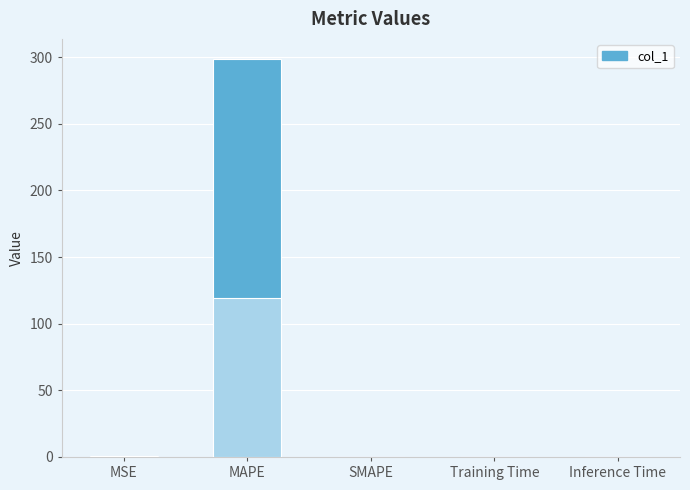

Reading left to right, extract all data points from this chart.

0.6	298.7	0.0	0.0	0.0